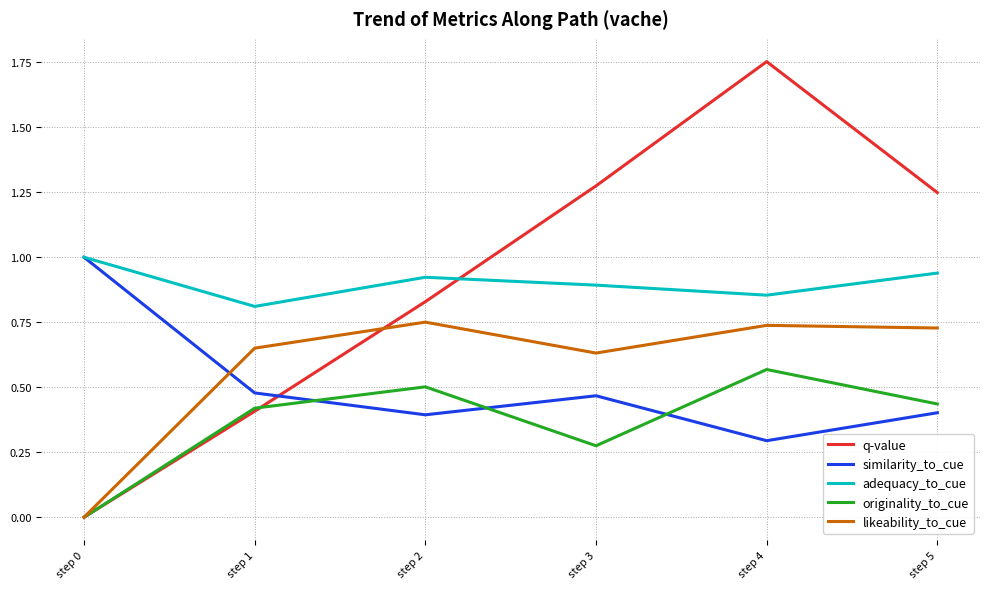

Where is the first local maximum for q-value?

step 4